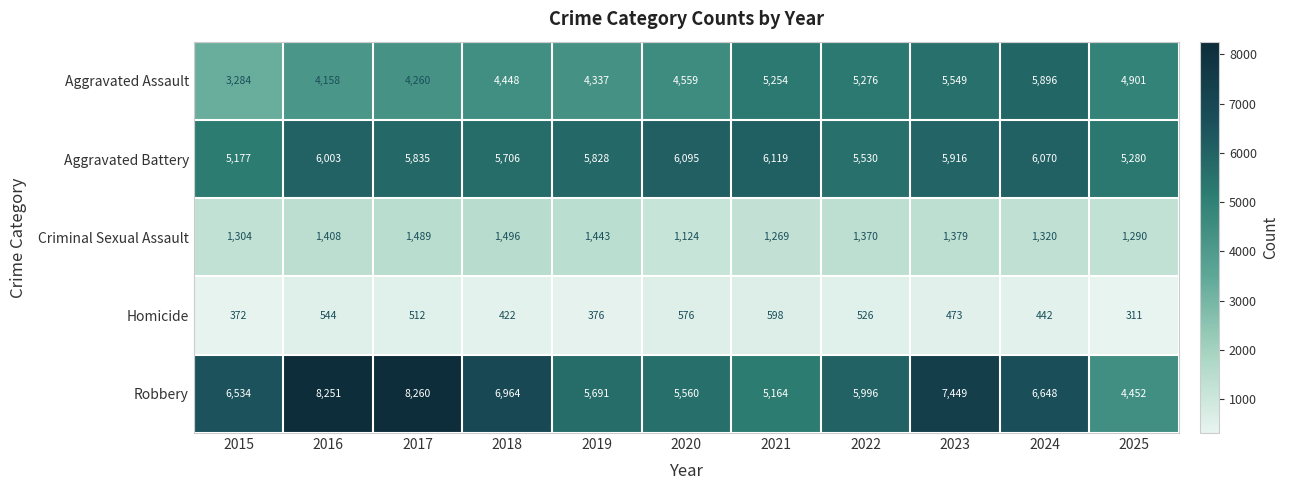

At how many categories does at least one series exceed 1508?

11